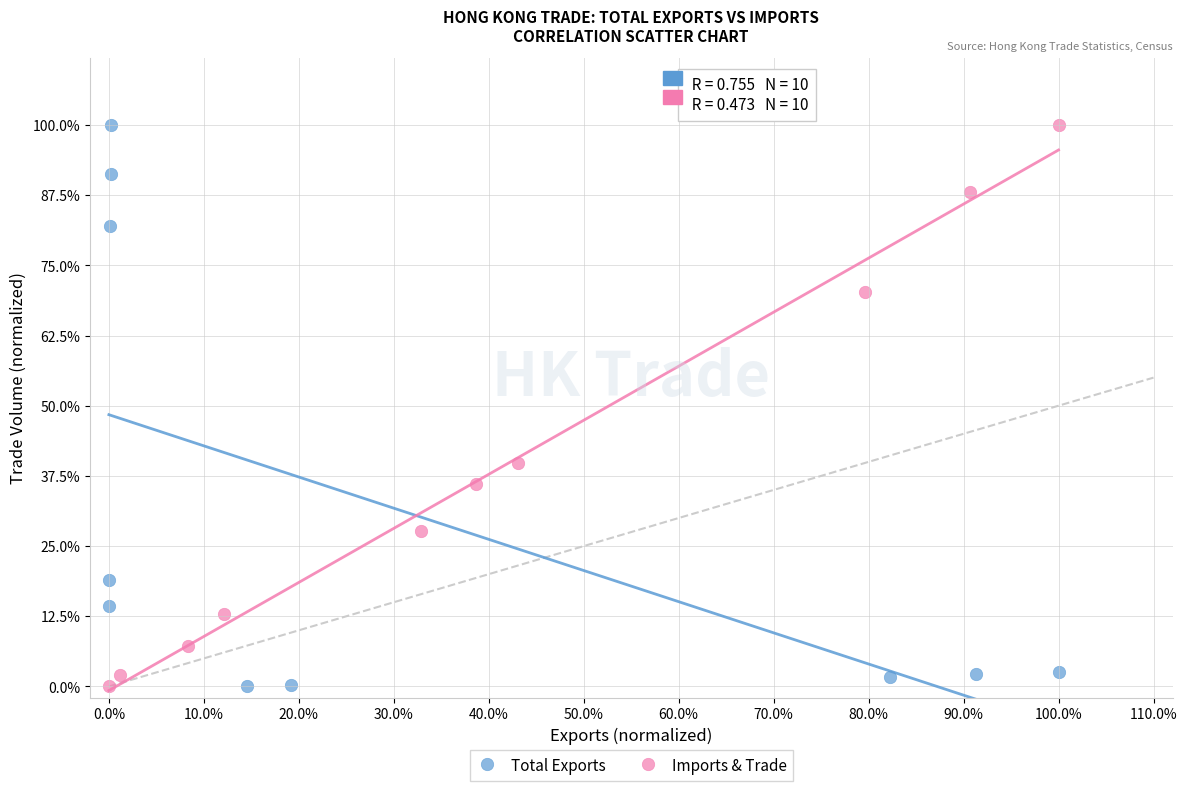

What are all the series names shown in the legend?

Total Exports, Imports & Trade